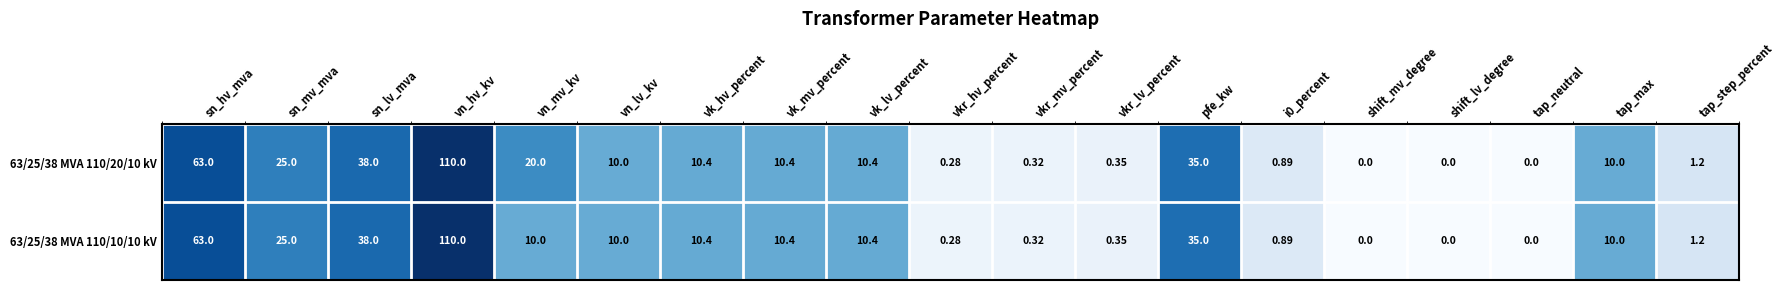

Where is 63/25/38 MVA 110/10/10 kV nearest to the value 55?

sn_hv_mva